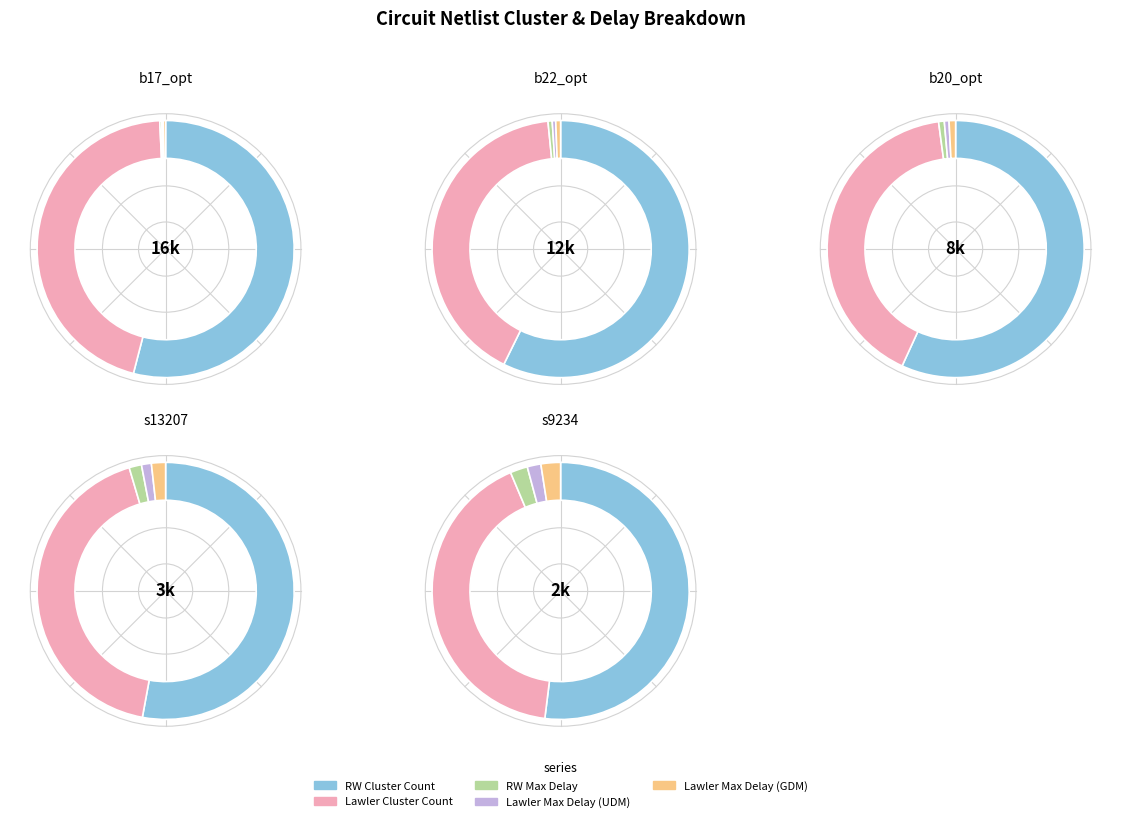

Is it true that b20_opt.blif is 22% of the pie?

True